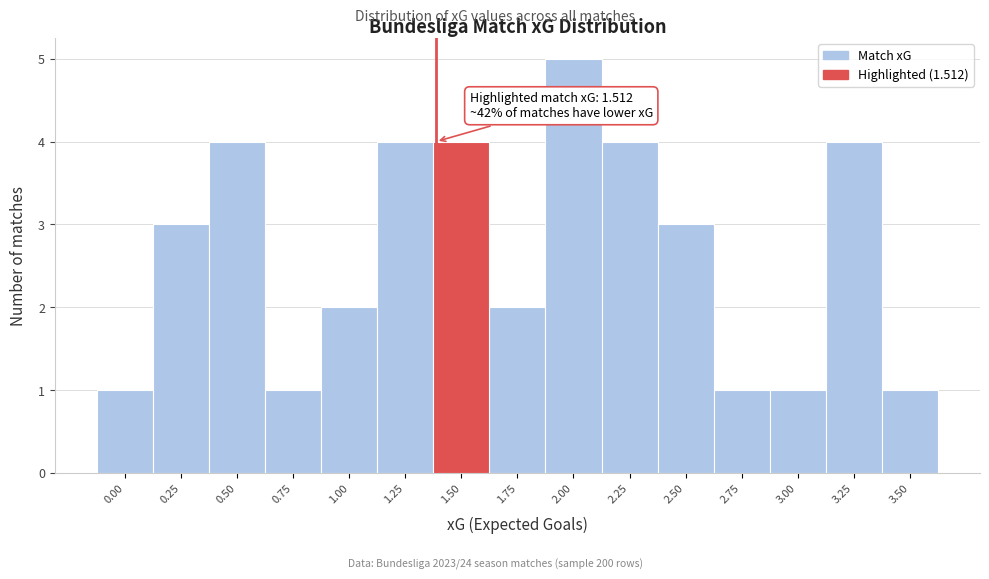

Reading right to left, extract all data points from this chart.

1	4	1	1	3	4	5	2	4	4	2	1	4	3	1